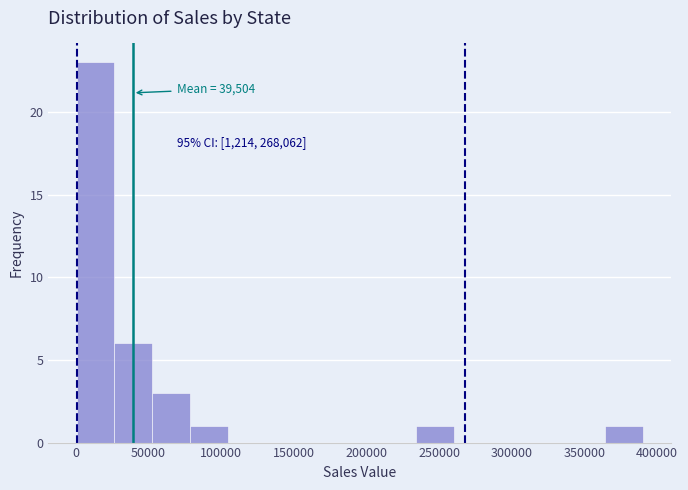

Which range on the x-axis has the tallest bar?

0 to 25000